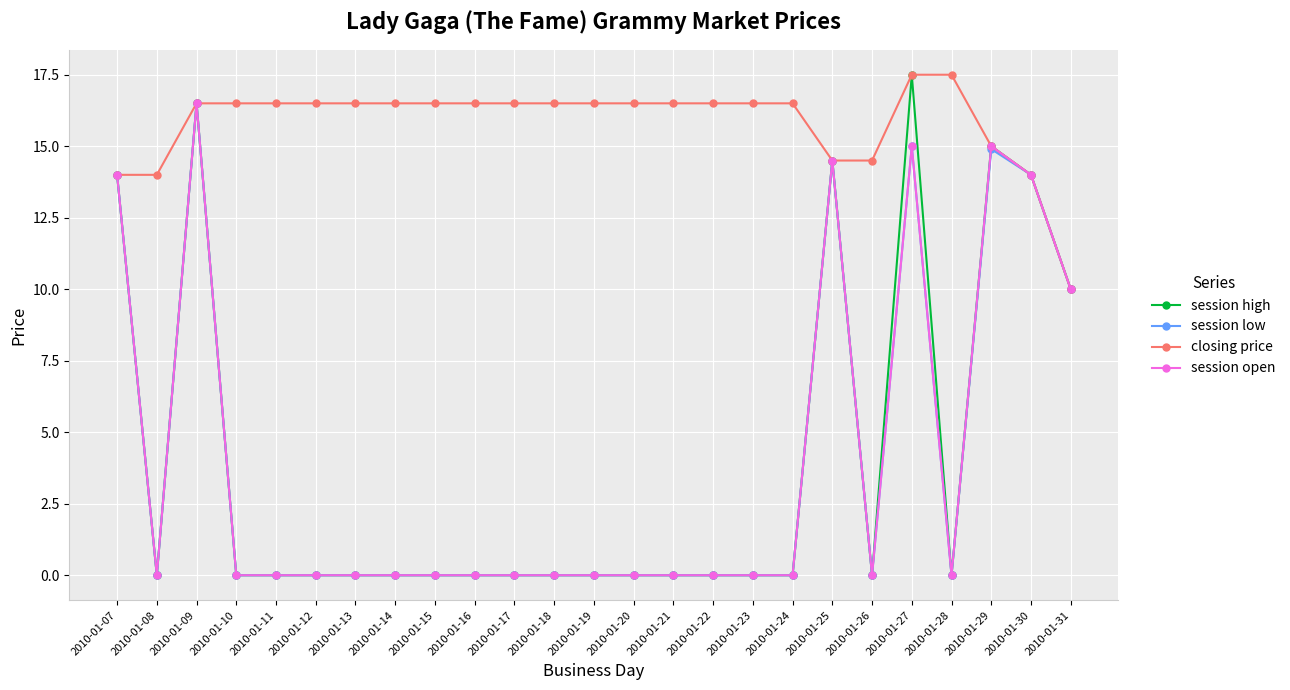

True or false: closing price has a value of 16.5 at 2010-01-10.

True